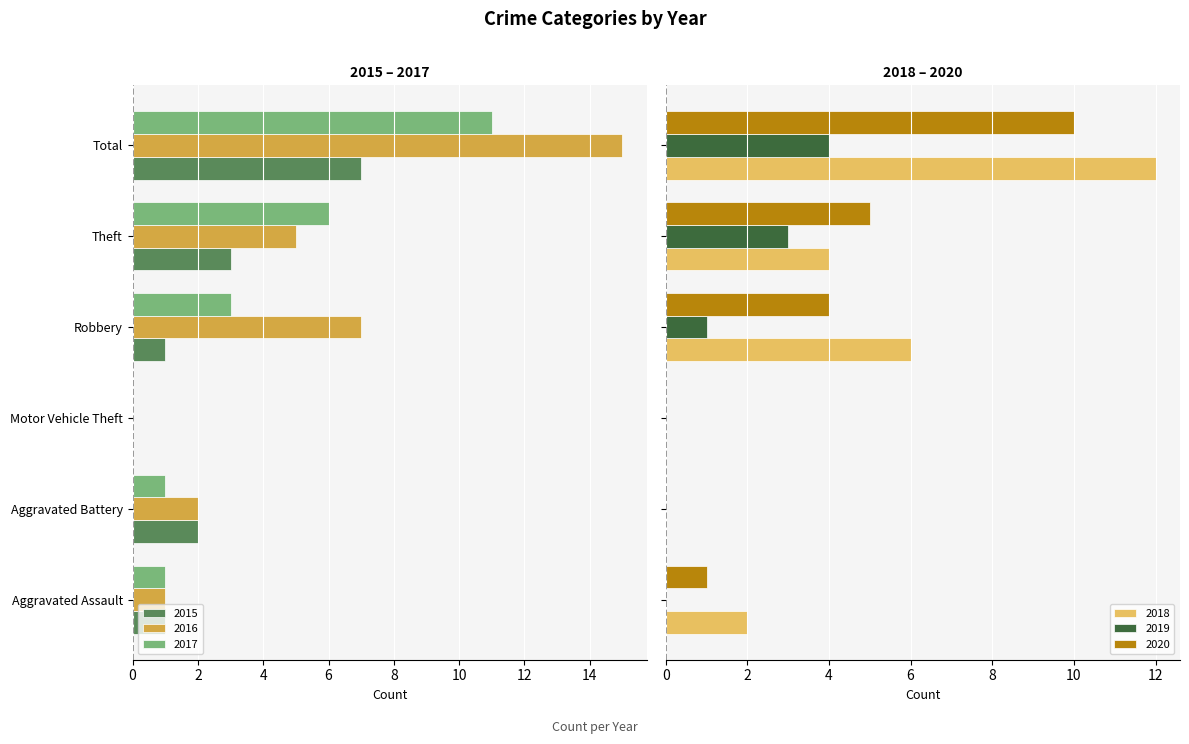

Are the bars horizontal?

Yes